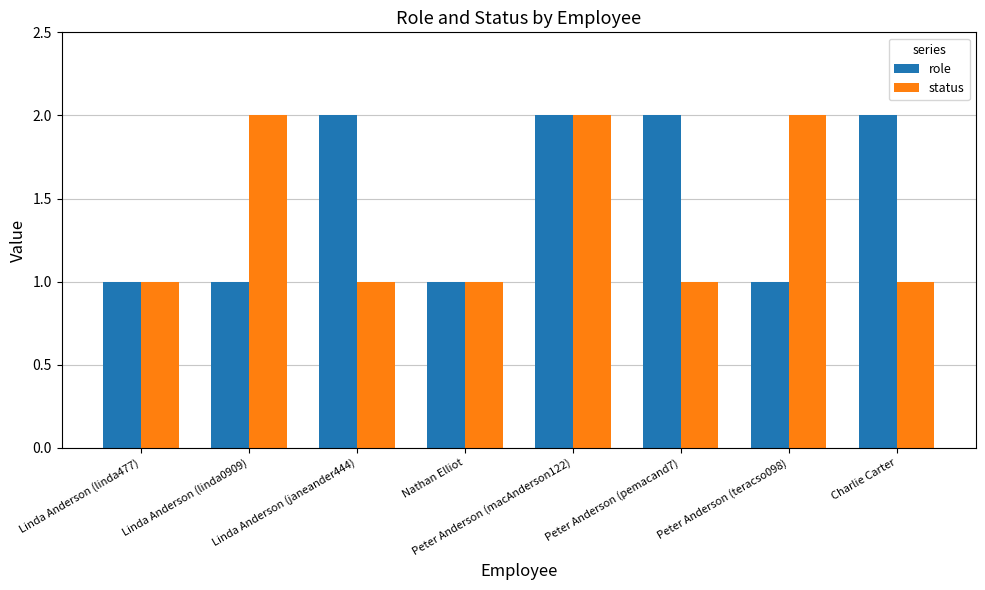

How many bars are there in total?

16